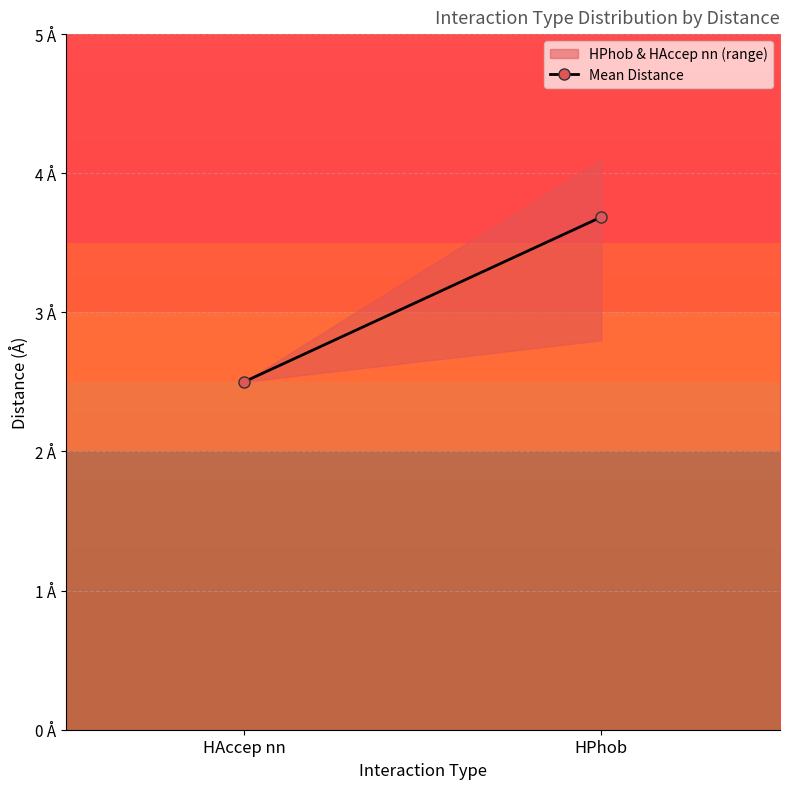

The value at HPhob is 6.1. True or false?

False